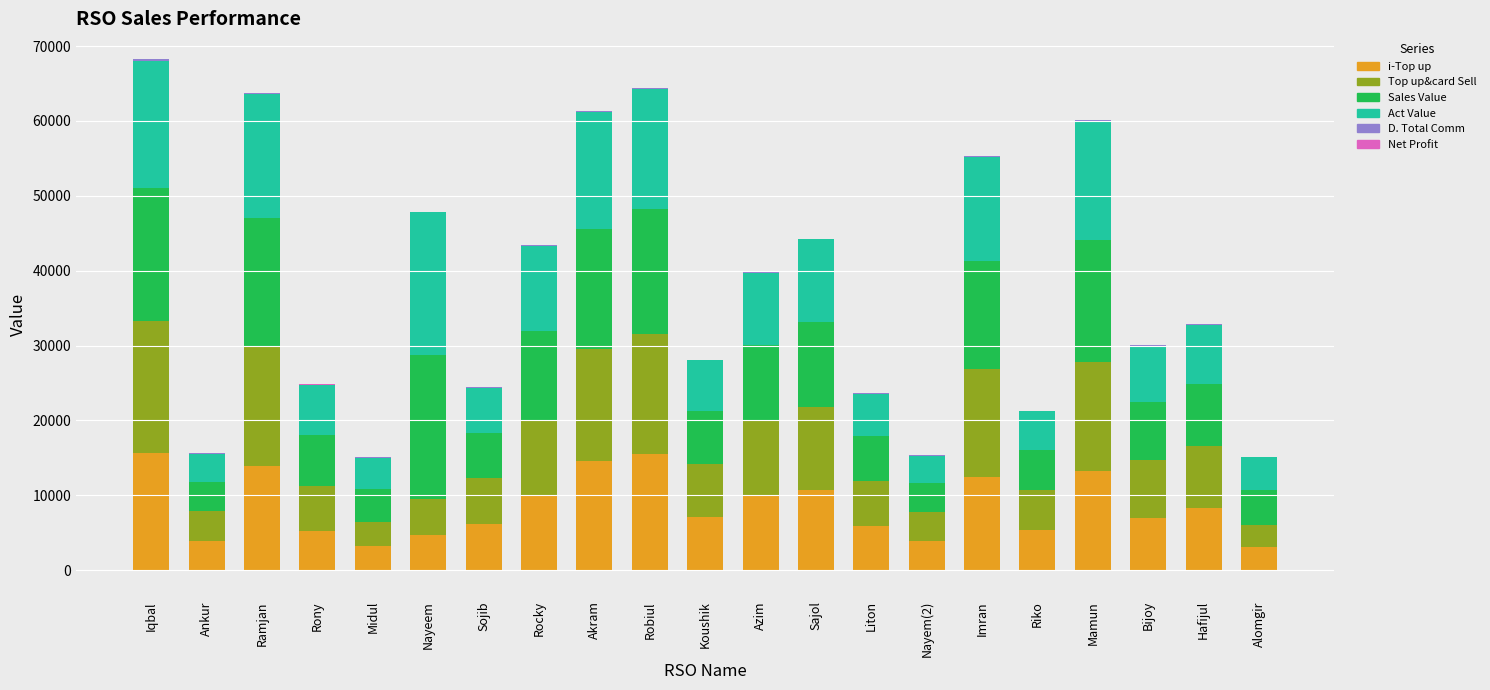

Which category has the highest value in the D. Total Comm series?

Iqbal